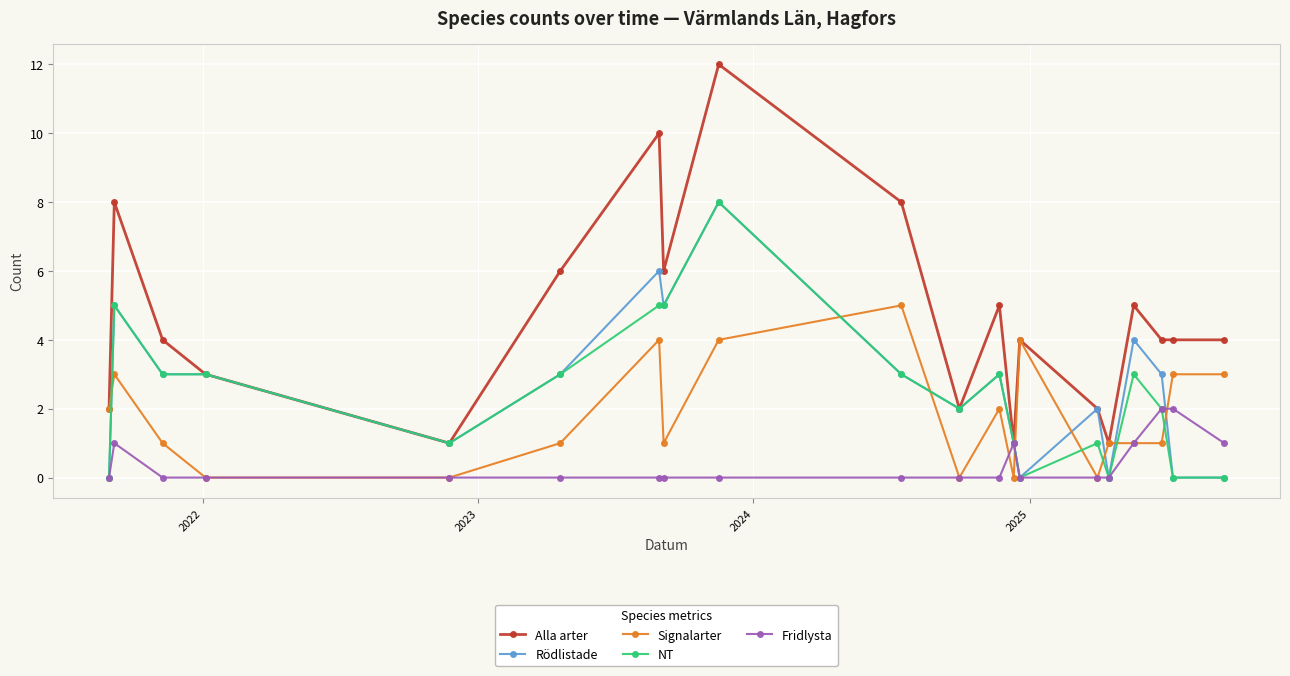

How many intersections are there between Signalarter and NT?

8